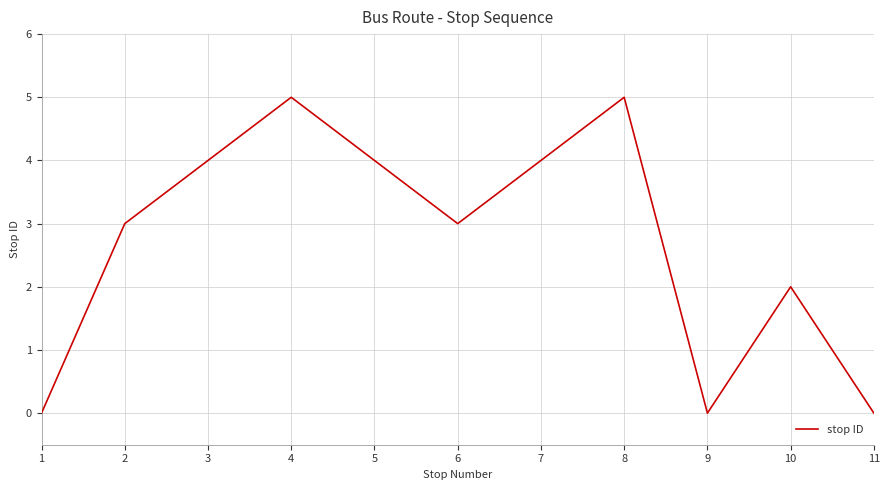

Reading left to right, transcribe all the data shown in this chart.

1=0	2=3	3=4	4=5	5=4	6=3	7=4	8=5	9=0	10=2	11=0